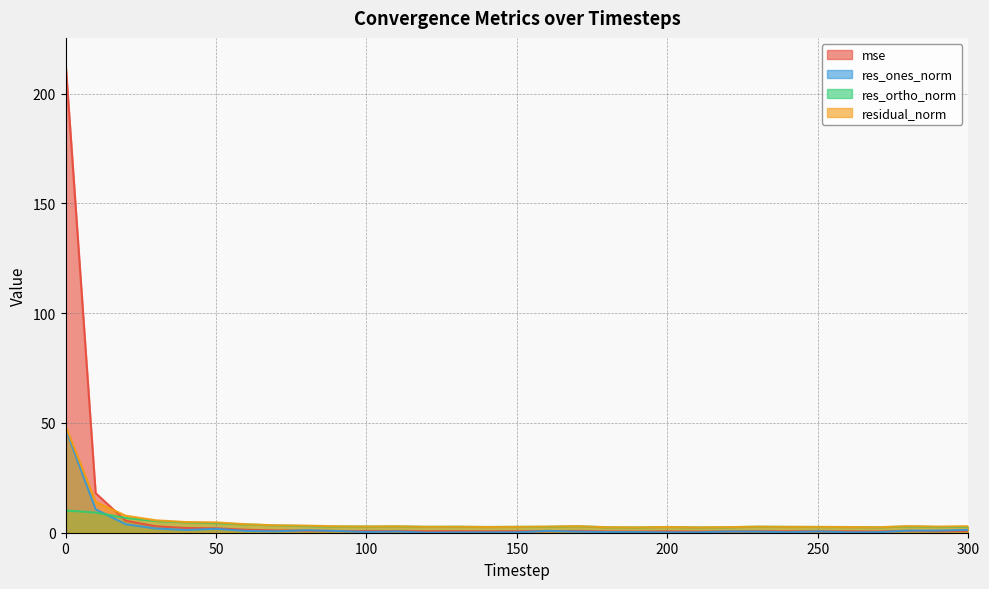

What is the sum of the mse values at 40 and 210?

2.7